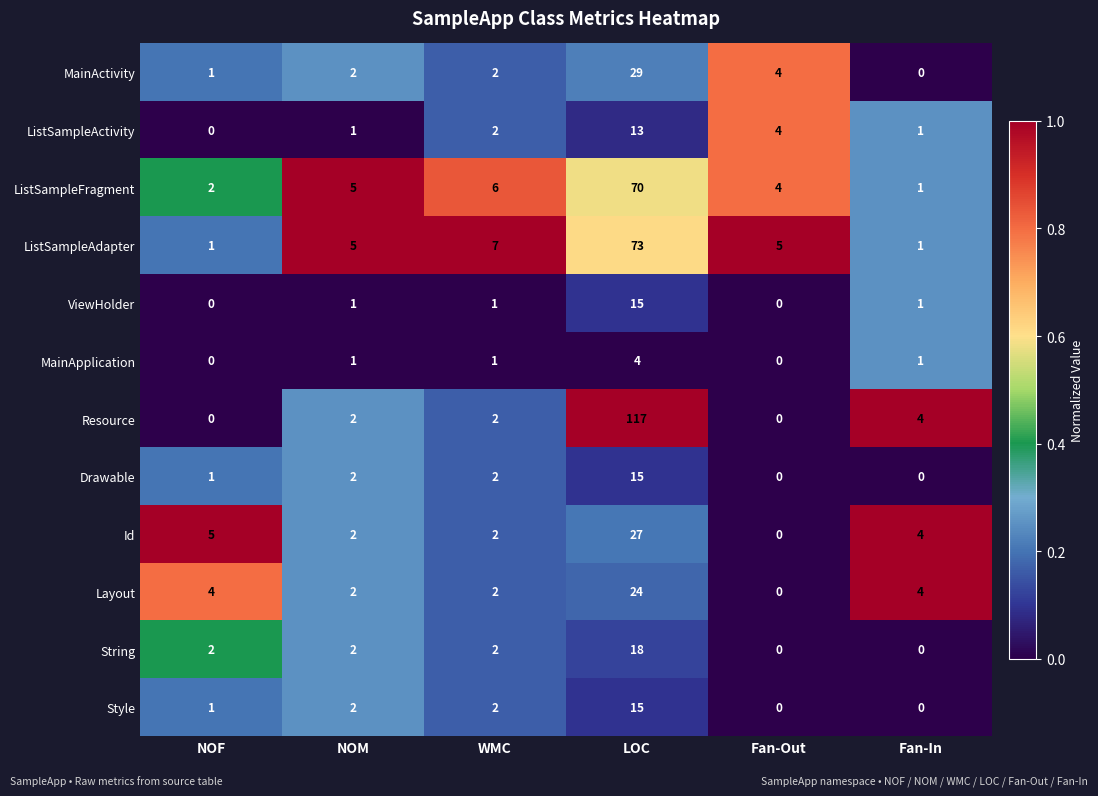

What is the highest value of the Style series?

15